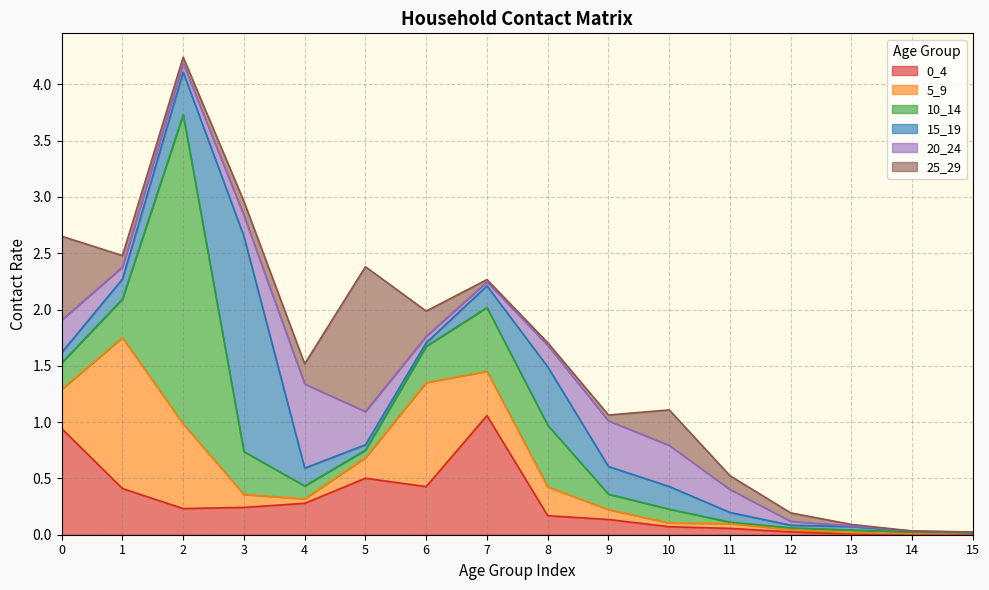

Reading right to left, list all the values displayed in this chart.

0_4: 0.0	0.0	0.0	0.0	0.1	0.1	0.1	0.2	1.1	0.4	0.5	0.3	0.2	0.2	0.4	0.9
5_9: 0.0	0.0	0.0	0.0	0.0	0.0	0.1	0.3	0.4	0.9	0.2	0.0	0.1	0.8	1.3	0.3
10_14: 0.0	0.0	0.0	0.0	0.0	0.1	0.1	0.5	0.6	0.3	0.1	0.1	0.4	2.7	0.3	0.2
15_19: 0.0	0.0	0.0	0.0	0.1	0.2	0.2	0.5	0.2	0.0	0.0	0.2	1.9	0.4	0.2	0.1
20_24: 0.0	0.0	0.0	0.0	0.2	0.4	0.4	0.2	0.0	0.1	0.3	0.7	0.2	0.1	0.1	0.3
25_29: 0.0	0.0	0.0	0.1	0.1	0.3	0.1	0.0	0.0	0.2	1.3	0.2	0.1	0.1	0.1	0.7